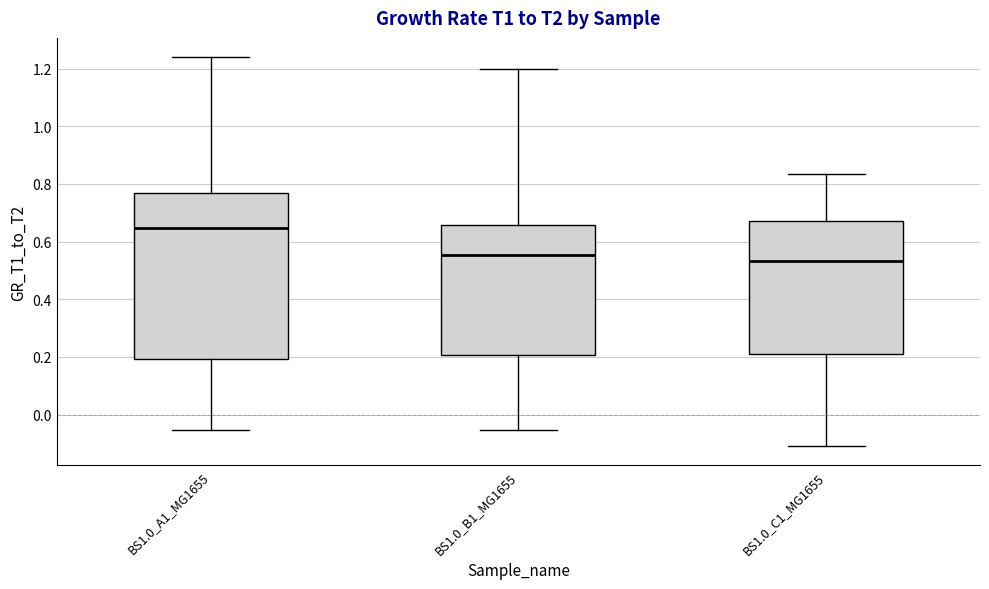

Reading left to right, read every box against the y-axis: the position of its median line, the range the box covers, and the ends of its whiskers. The values are not printed on the chart, so give them approximately, as read against the axis.

BS1.0_A1_MG1655: median 0.64, box 0.20 to 0.76, whiskers -0.06 to 1.24
BS1.0_B1_MG1655: median 0.56, box 0.20 to 0.66, whiskers -0.06 to 1.20
BS1.0_C1_MG1655: median 0.54, box 0.20 to 0.68, whiskers -0.10 to 0.84